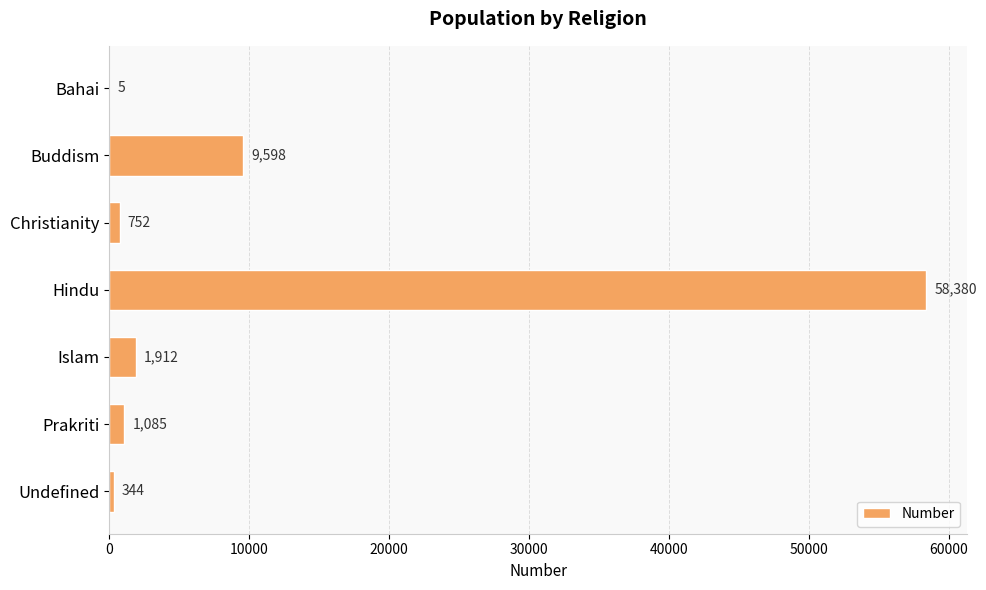

Reading top to bottom, extract all data points from this chart.

Bahai=5	Buddism=9598	Christianity=752	Hindu=58380	Islam=1912	Prakriti=1085	Undefined=344